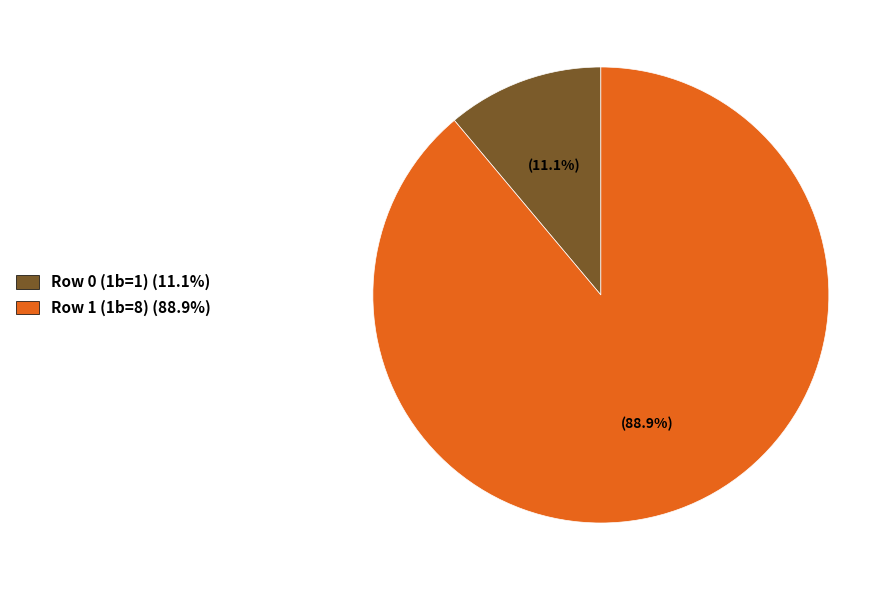

The Row 0 (1b=1) slice represents 11% of the pie. True or false?

True